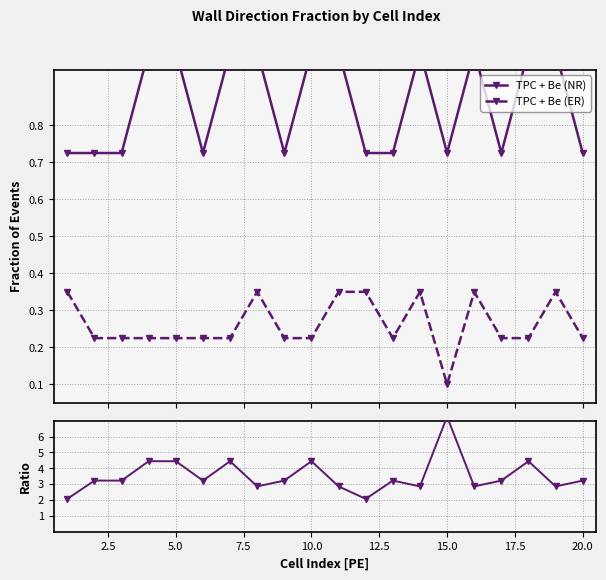

At how many categories does at least one series exceed 4?

6